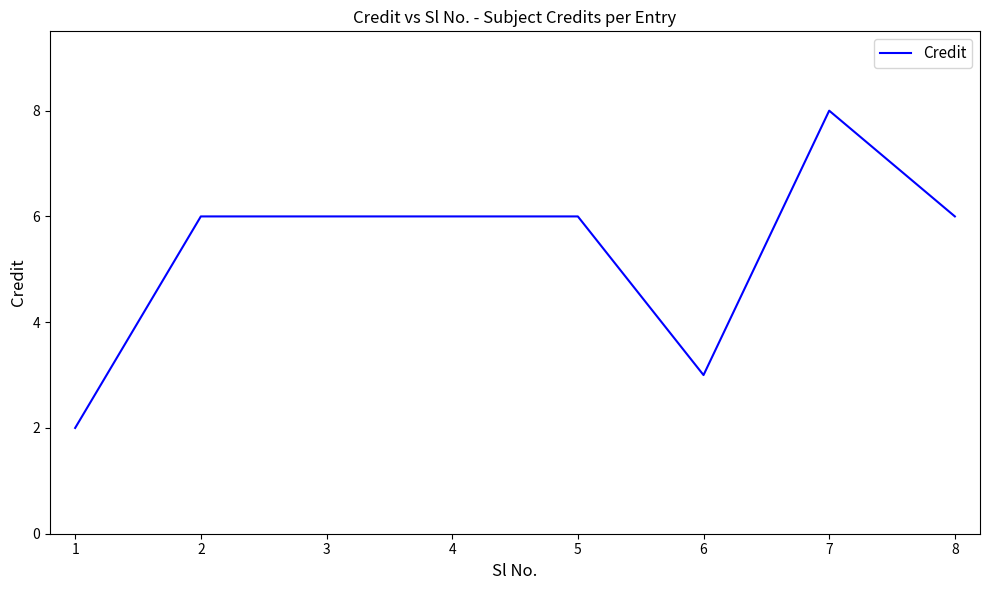

What is the approximate value at 8?

6